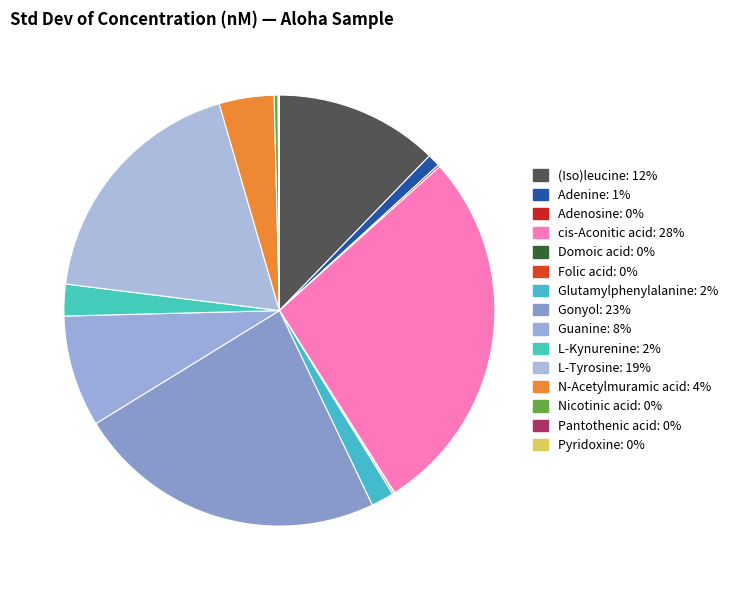

Does any single category account for the majority?

No